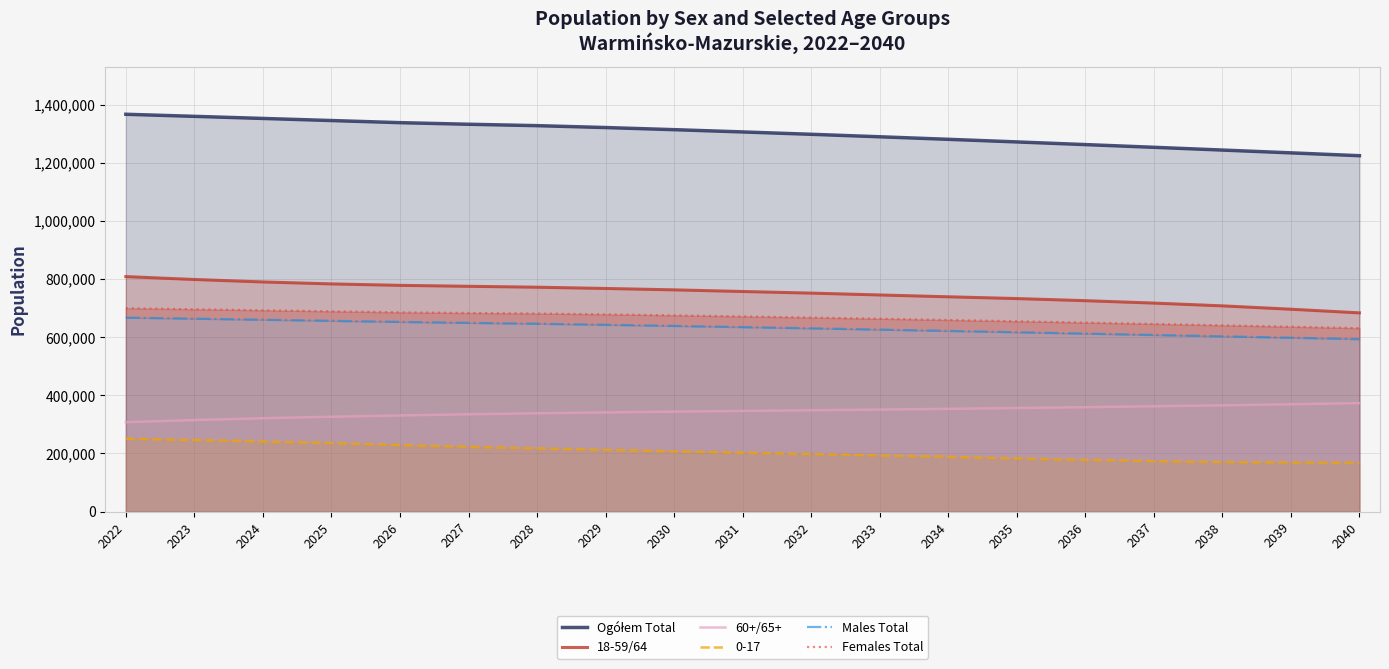

True or false: Males Total and Females Total cross at least once.

False